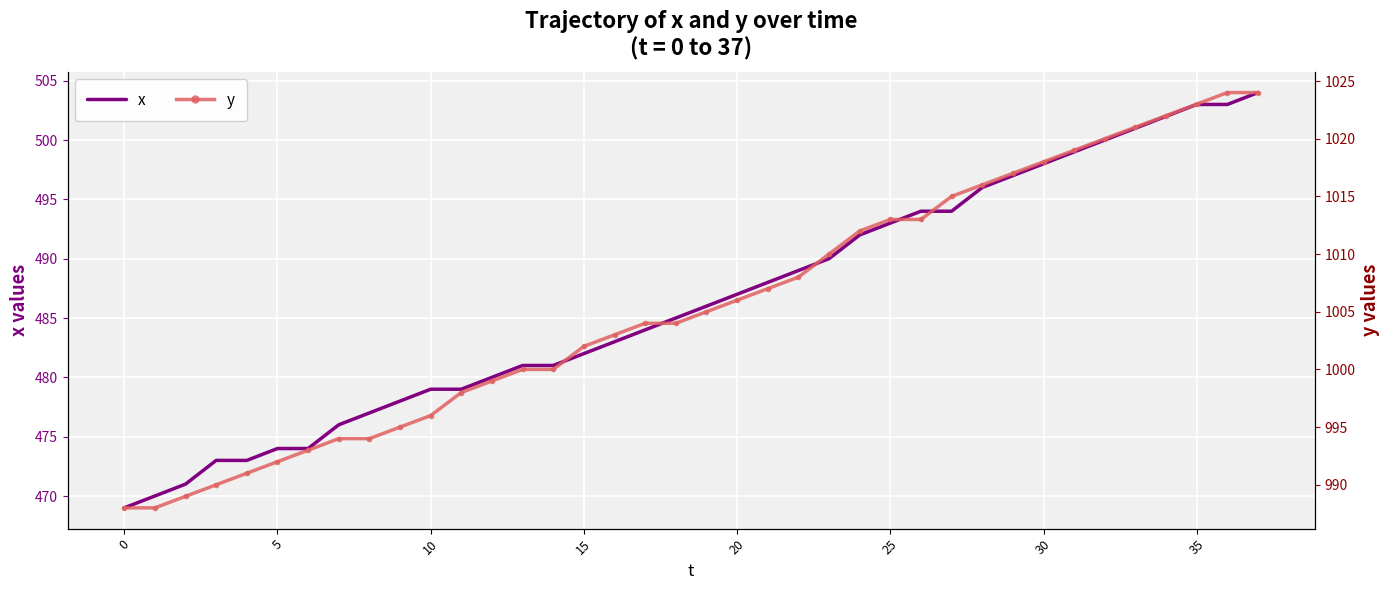

What is the minimum value for x?

469